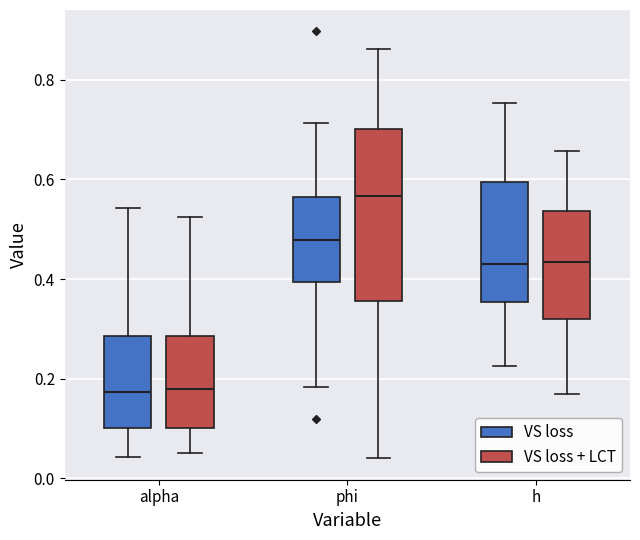

Reading left to right, read every box against the y-axis: the position of its median line, the range the box covers, and the ends of its whiskers. The values are not printed on the chart, so give them approximately, as read against the axis.

alpha (VS loss): median 0.18, box 0.10 to 0.28, whiskers 0.04 to 0.54
alpha (VS loss + LCT): median 0.18, box 0.10 to 0.28, whiskers 0.06 to 0.52
phi (VS loss): median 0.48, box 0.40 to 0.56, whiskers 0.18 to 0.72
phi (VS loss + LCT): median 0.56, box 0.36 to 0.70, whiskers 0.04 to 0.86
h (VS loss): median 0.44, box 0.36 to 0.60, whiskers 0.22 to 0.76
h (VS loss + LCT): median 0.44, box 0.32 to 0.54, whiskers 0.16 to 0.66